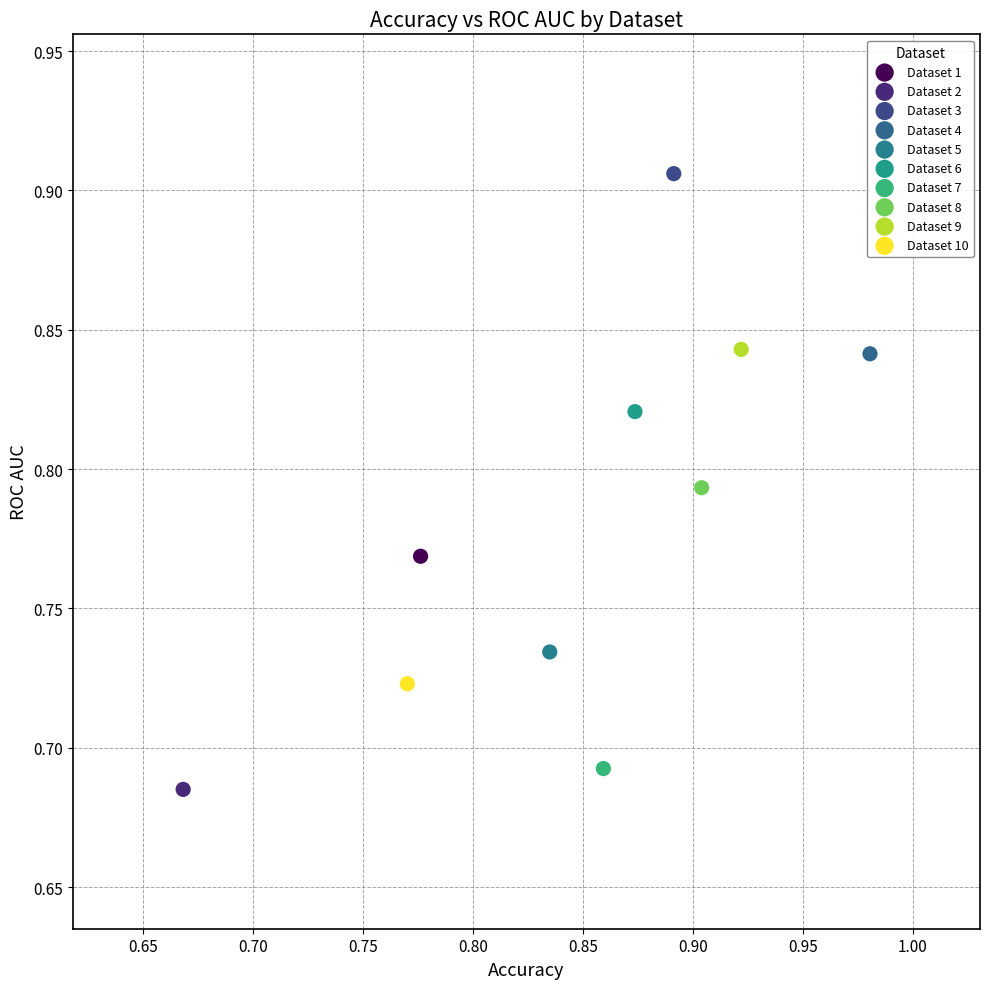

What are all the series names shown in the legend?

Dataset 1, Dataset 2, Dataset 3, Dataset 4, Dataset 5, Dataset 6, Dataset 7, Dataset 8, Dataset 9, Dataset 10